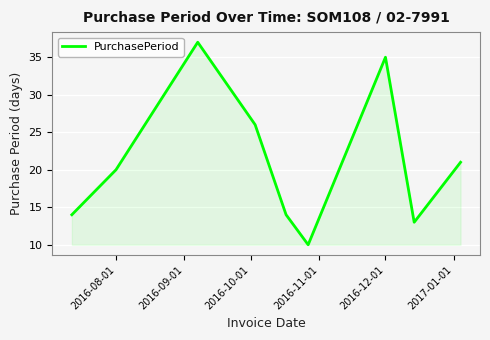

What is the difference between the maximum and minimum values?

27